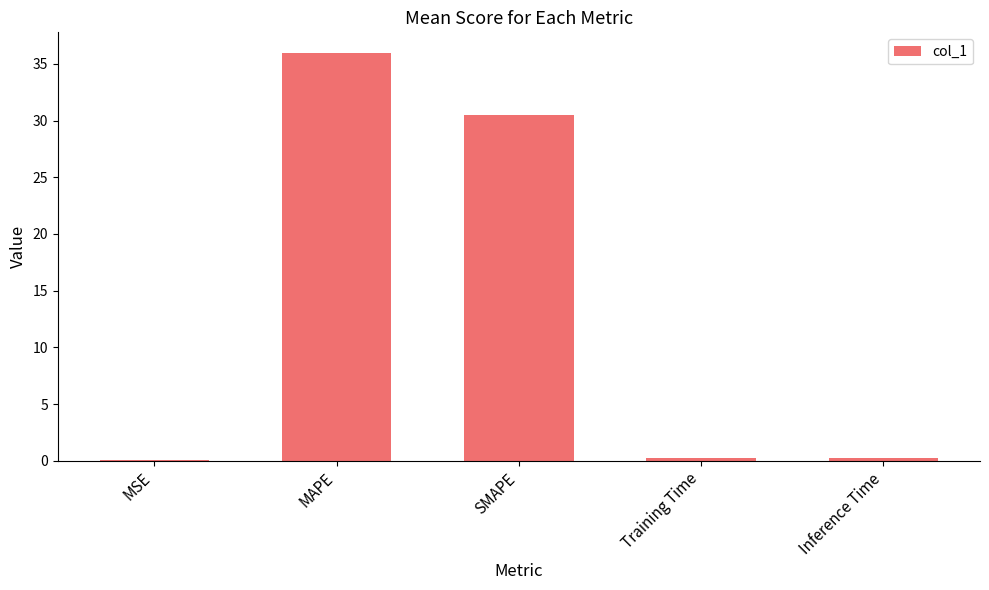

What is the average value?

13.4